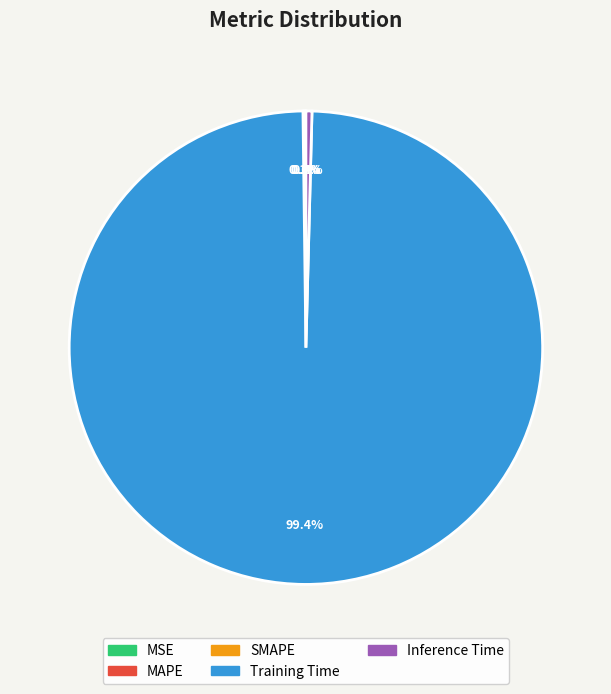

Which slice is the largest?

Training Time